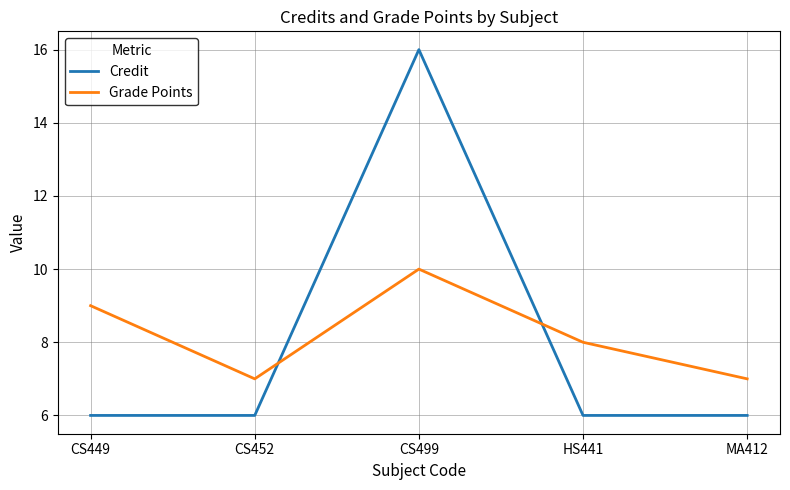

What position from the left is CS449?

1